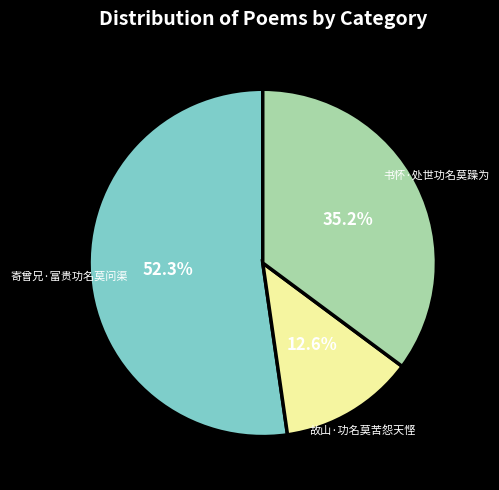

Is there any slice that represents more than half of the pie?

Yes